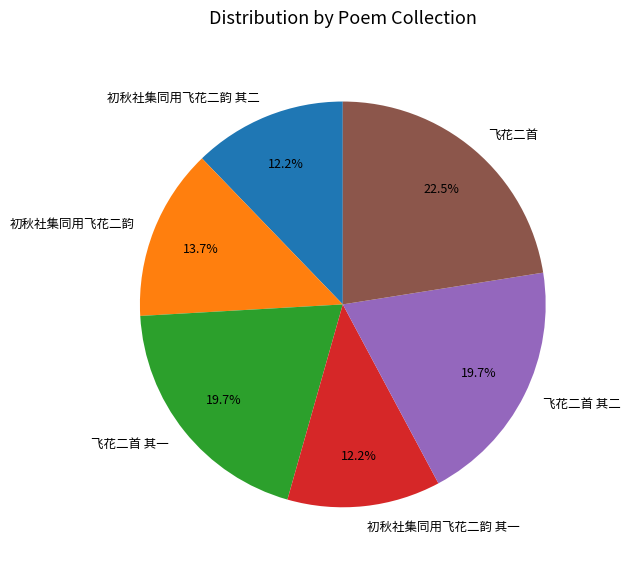

Does any single category account for the majority?

No